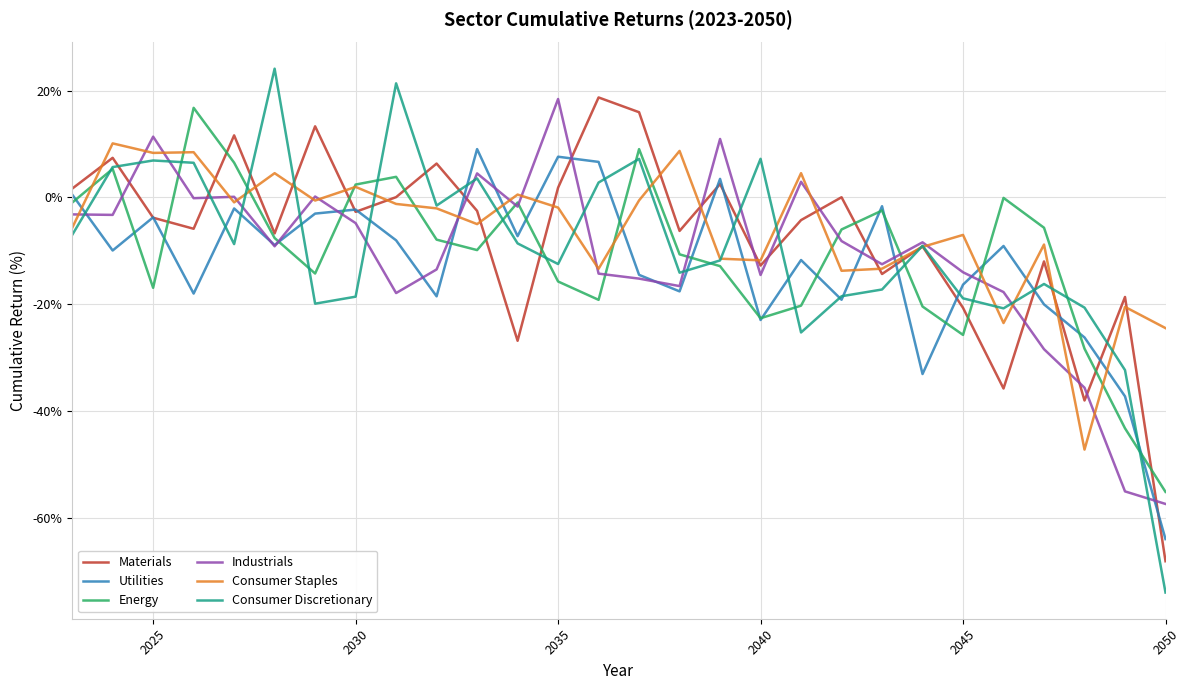

What is the maximum value for Energy?

16.8